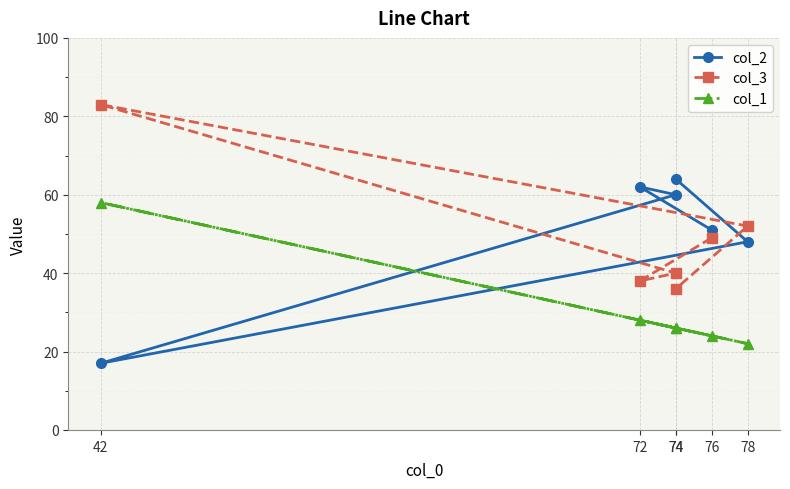

Where is the first local minimum for col_1?

74